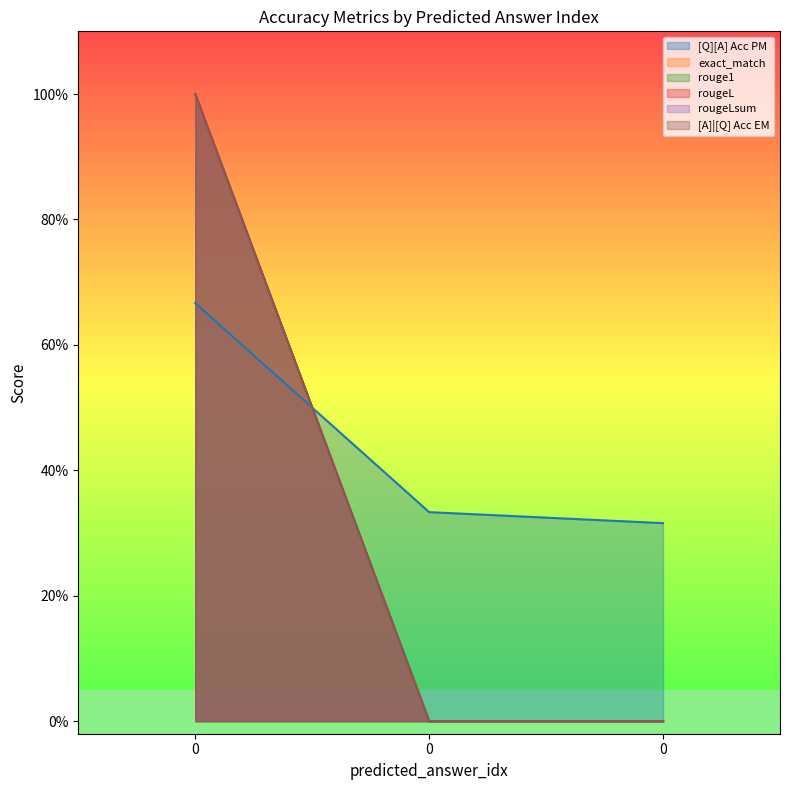

Which series has the largest range (max minus min)?

exact_match